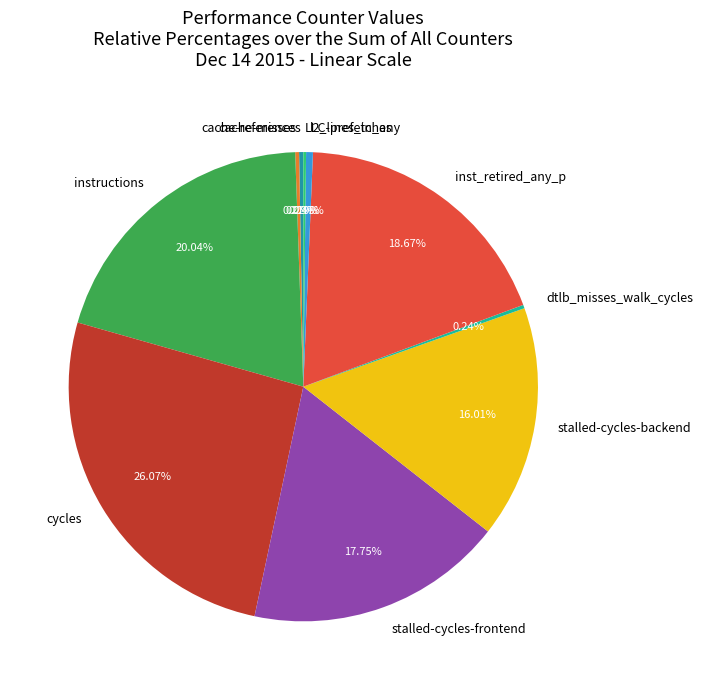

Which slice is the largest?

cycles